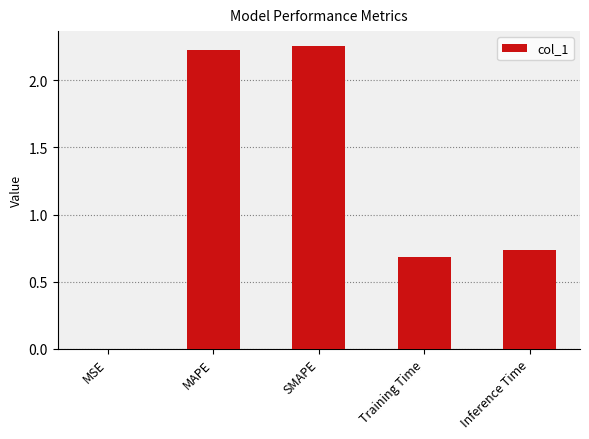

The chart shows a value of 3.4 at MAPE. True or false?

False